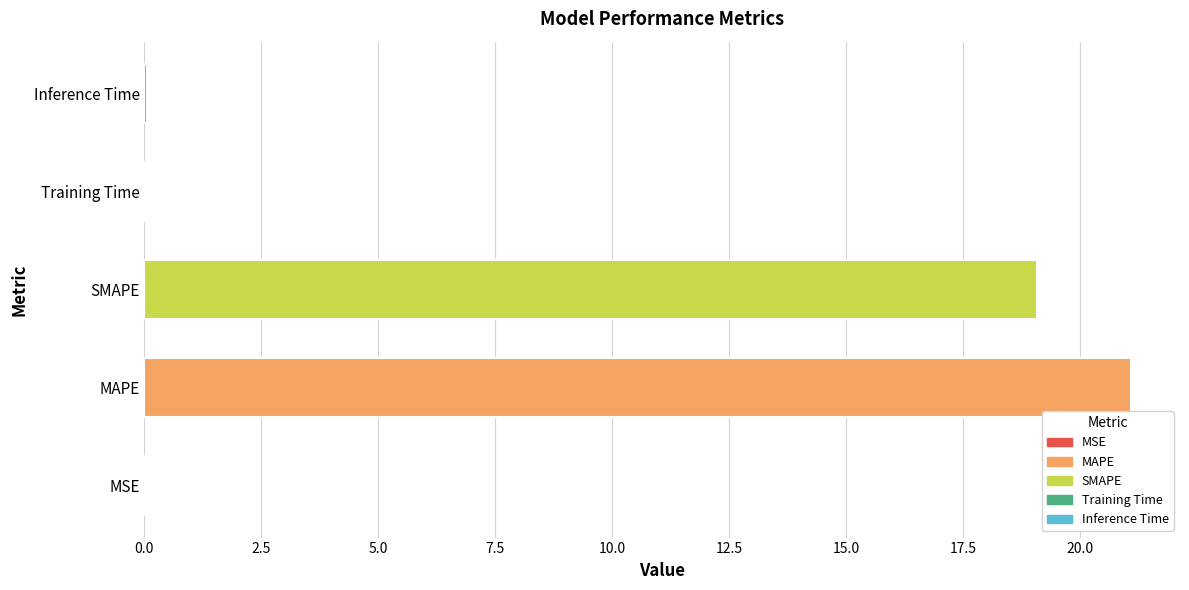

Where is the data nearest to the value 10?

SMAPE